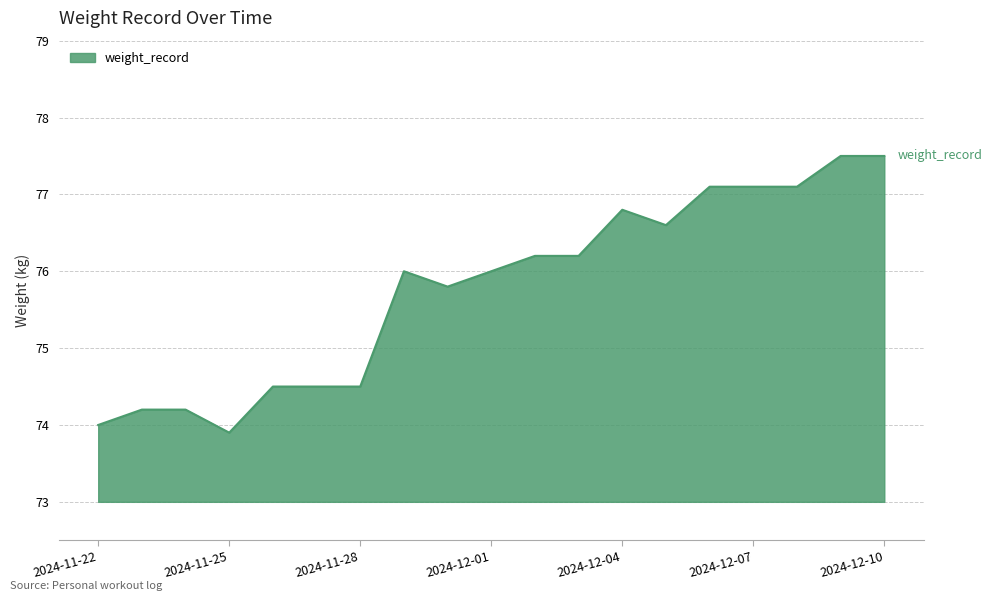

What is the maximum value shown in the chart?

77.5